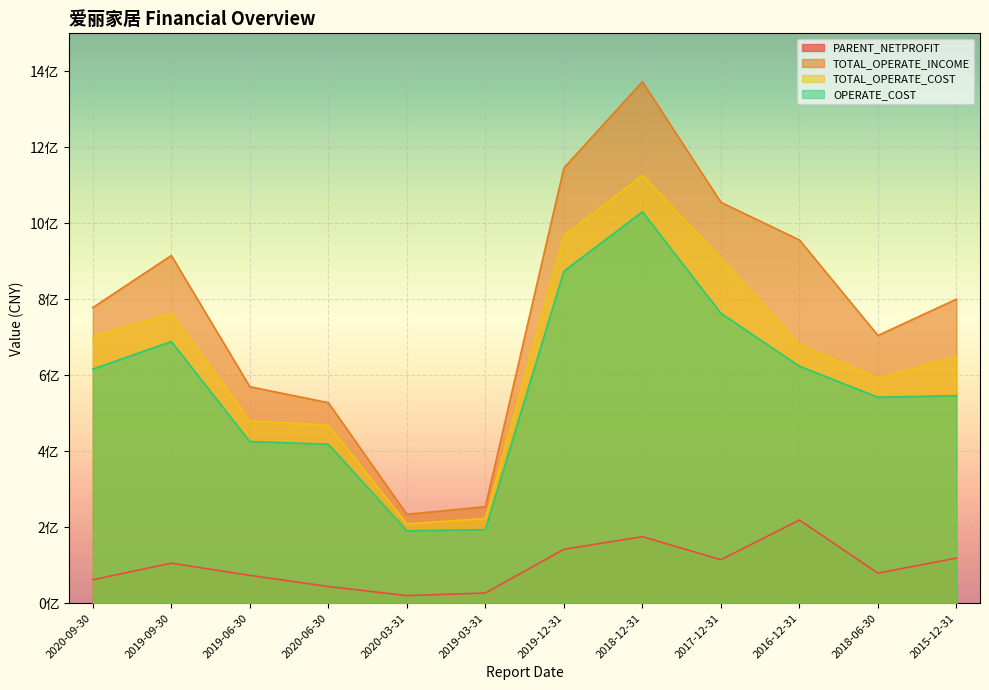

True or false: PARENT_NETPROFIT and OPERATE_COST intersect in this chart.

False